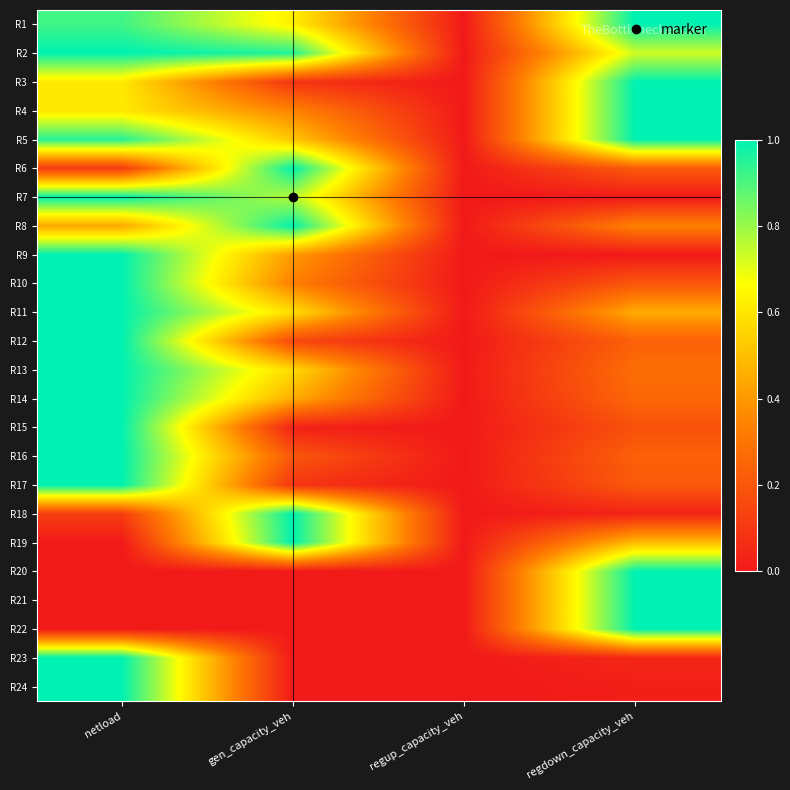

What is the spread (max minus min) of values at regdown_capacity_veh?

1.0